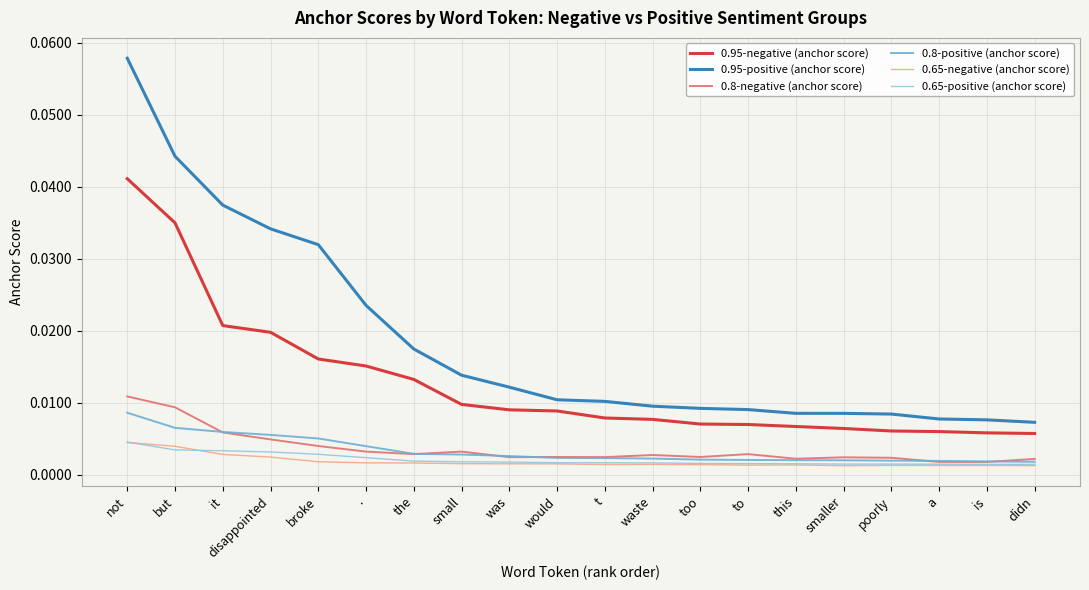

True or false: 0.95-positive (anchor score) and 0.95-negative (anchor score) intersect in this chart.

False